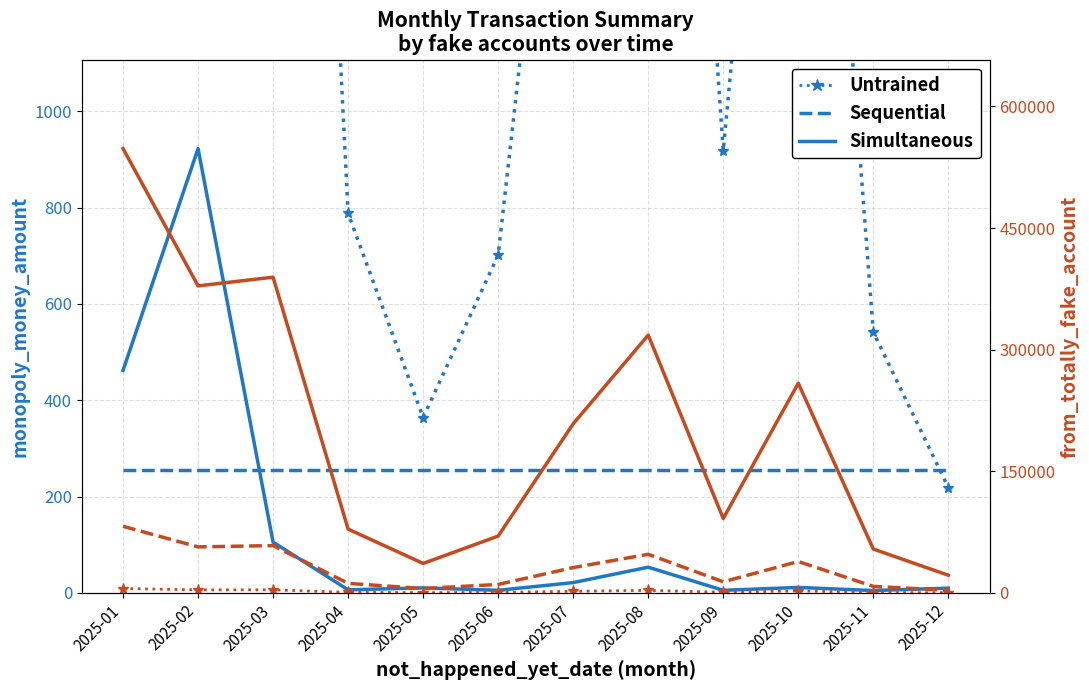

Is this an area chart (filled region under the line)?

No